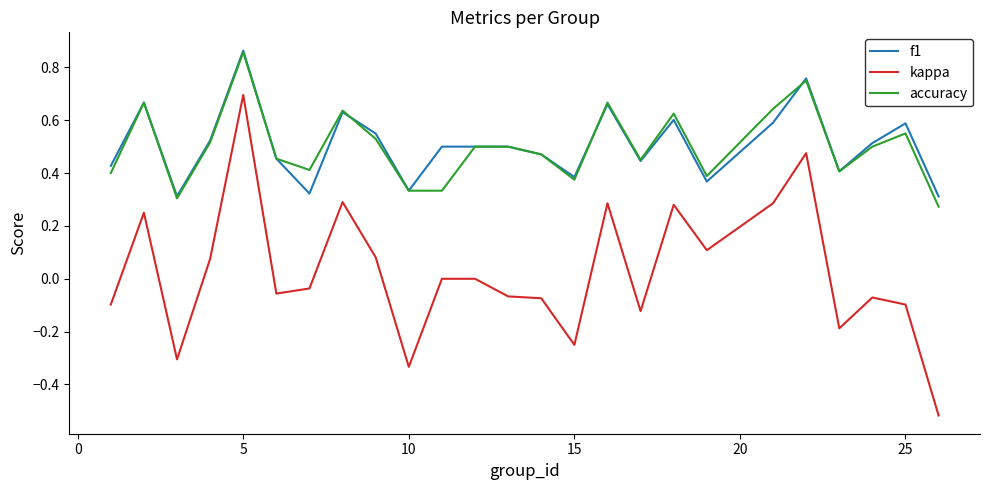

Which series has the largest range (max minus min)?

kappa